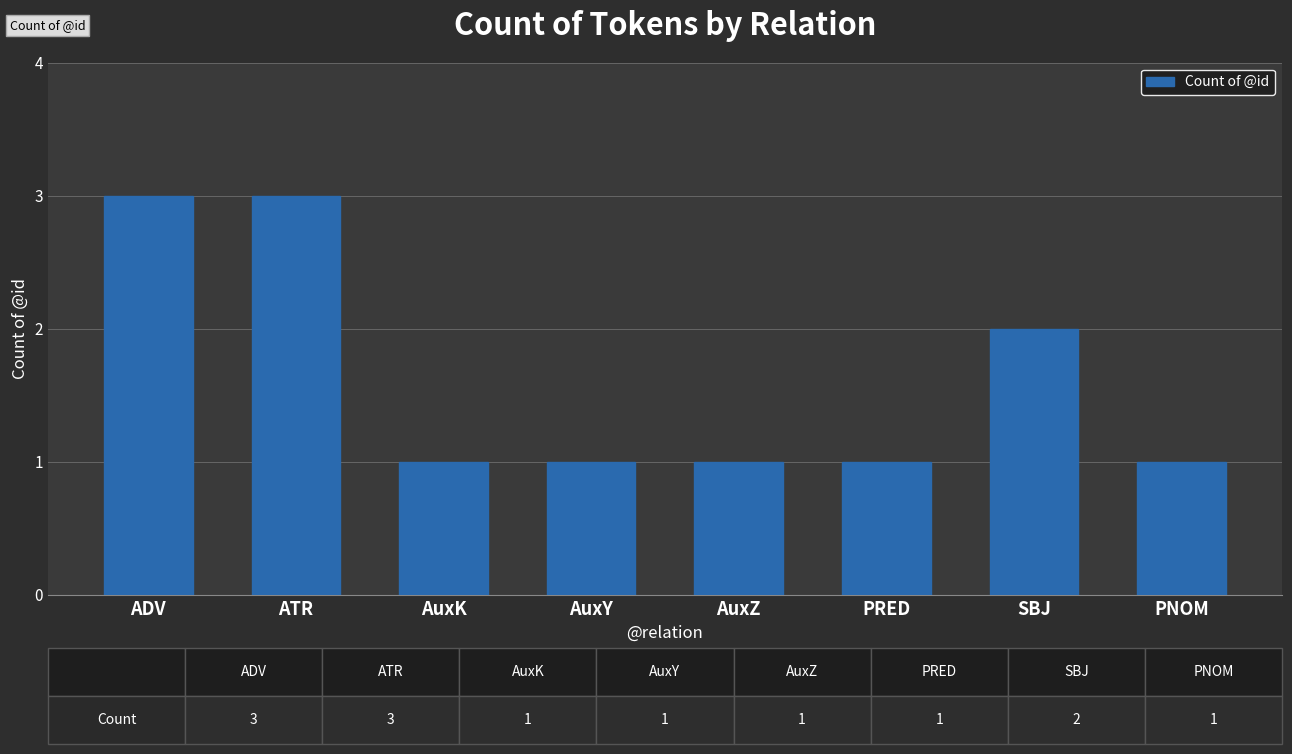

Approximately how many times larger is the value at PRED compared to SBJ?

0.5